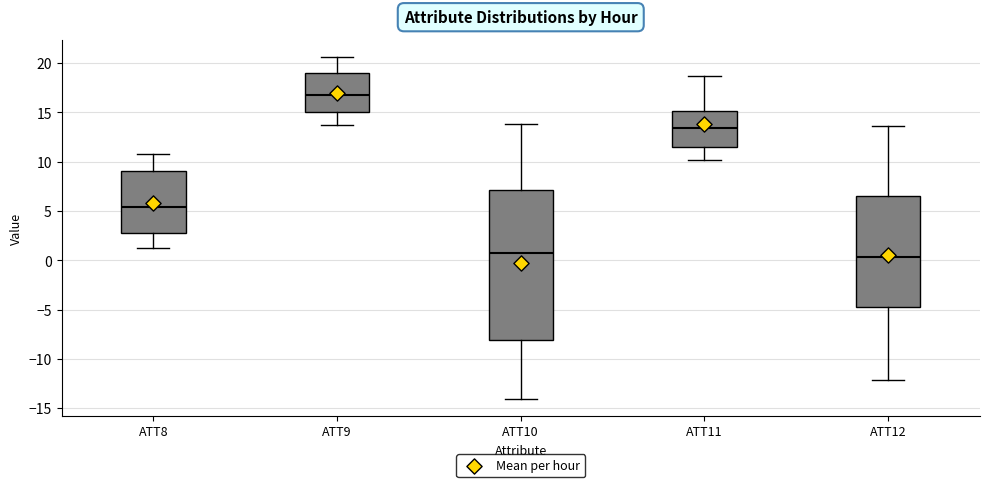

Reading left to right, read every box against the y-axis: the position of its median line, the range the box covers, and the ends of its whiskers. The values are not printed on the chart, so give them approximately, as read against the axis.

ATT8: median 5.5, box 3.0 to 9.0, whiskers 1.0 to 11.0
ATT9: median 16.5, box 15.0 to 19.0, whiskers 13.5 to 20.5
ATT10: median 0.5, box -8.0 to 7.0, whiskers -14.0 to 14.0
ATT11: median 13.5, box 11.5 to 15.0, whiskers 10.0 to 18.5
ATT12: median 0.5, box -5.0 to 6.5, whiskers -12.0 to 13.5